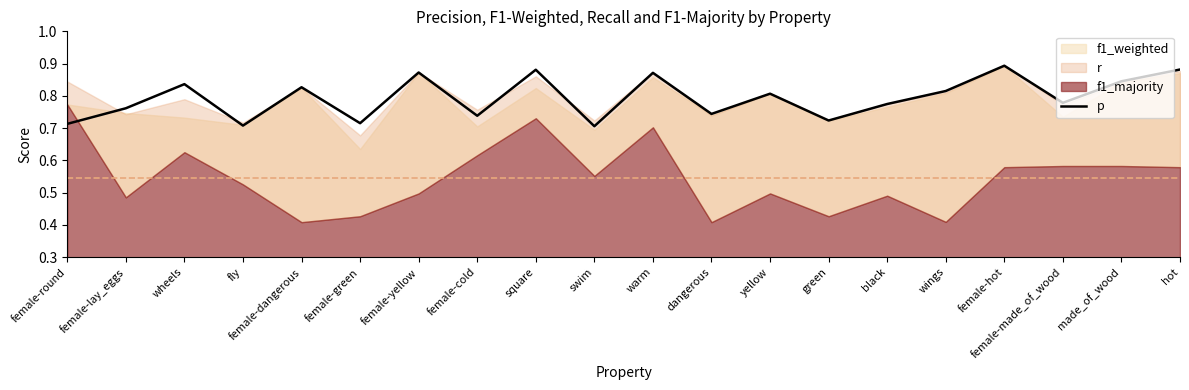

Where is the data nearest to the value 0?

swim